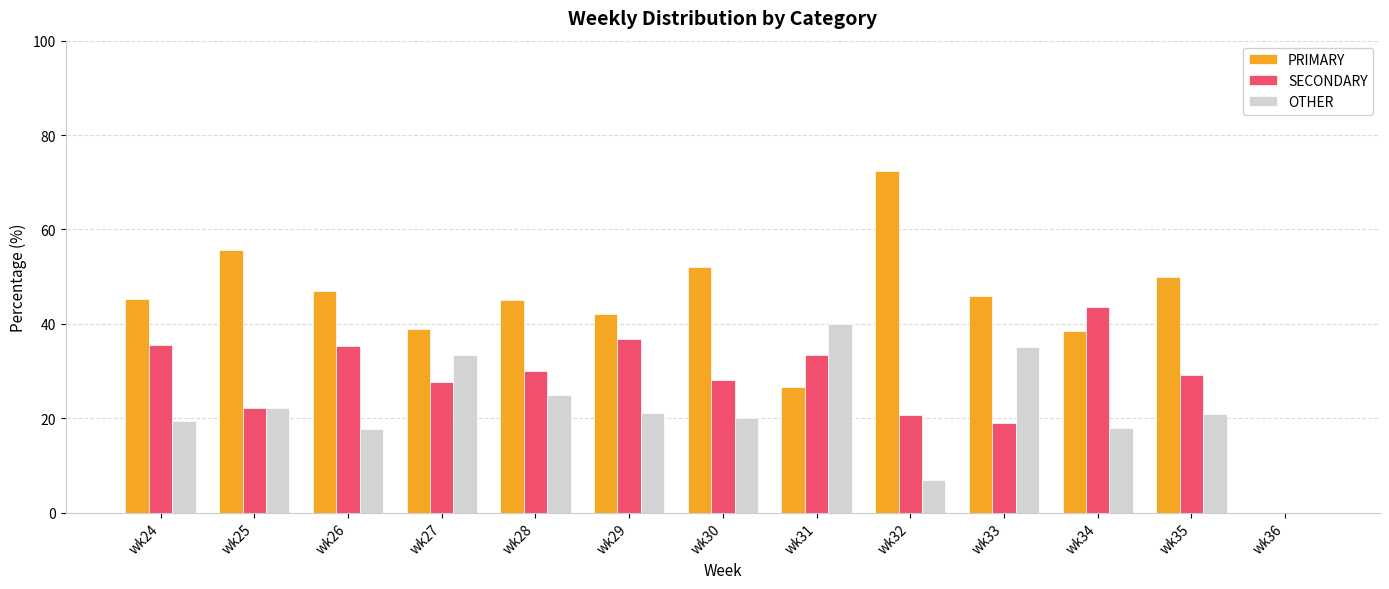

What is the sum of the PRIMARY values at wk24 and wk31?

71.8